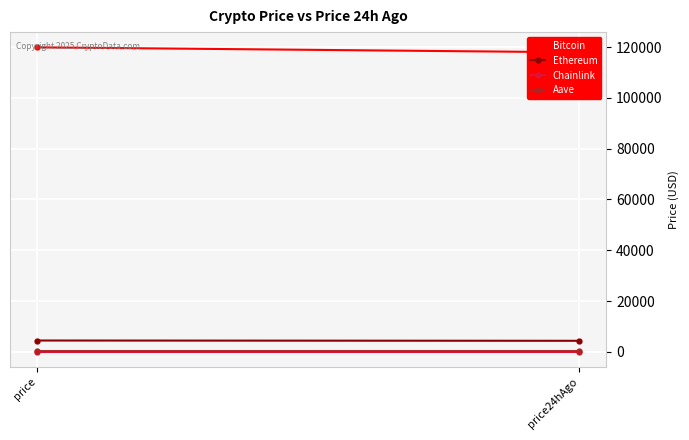

Reading left to right, list all the values displayed in this chart.

Bitcoin: price=119924.0	price24hAgo=117969.0
Ethereum: price=4451.7	price24hAgo=4337.8
Chainlink: price=22.5	price24hAgo=22.5
Aave: price=284.9	price24hAgo=287.3